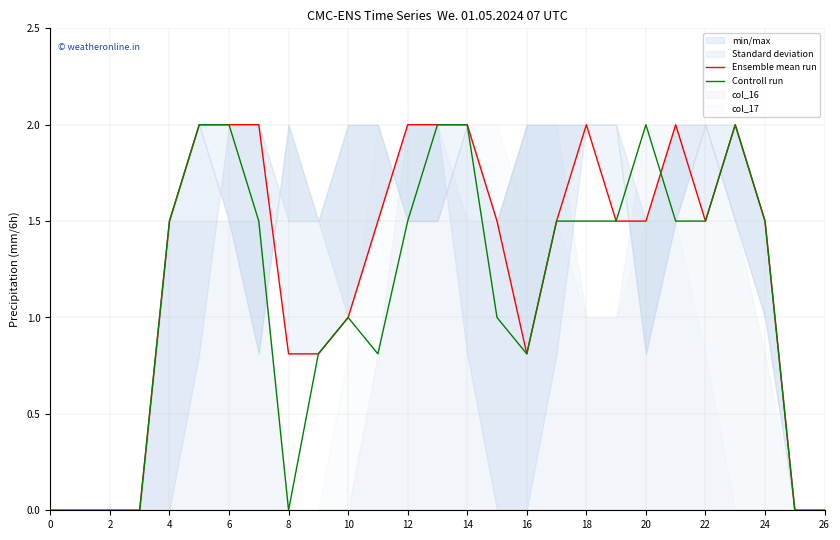

At which label does Controll run first exceed 1?

4